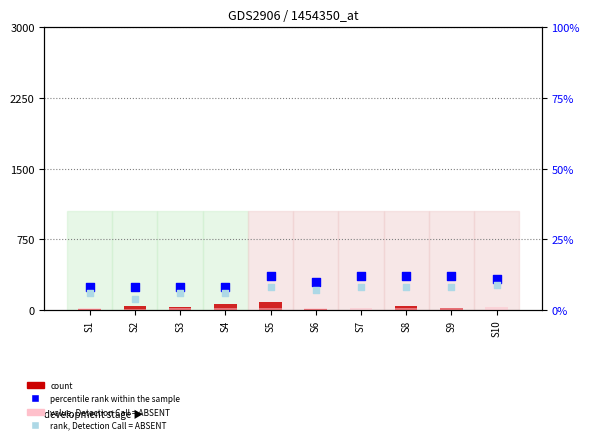

Which series has the largest total across all categories?

count